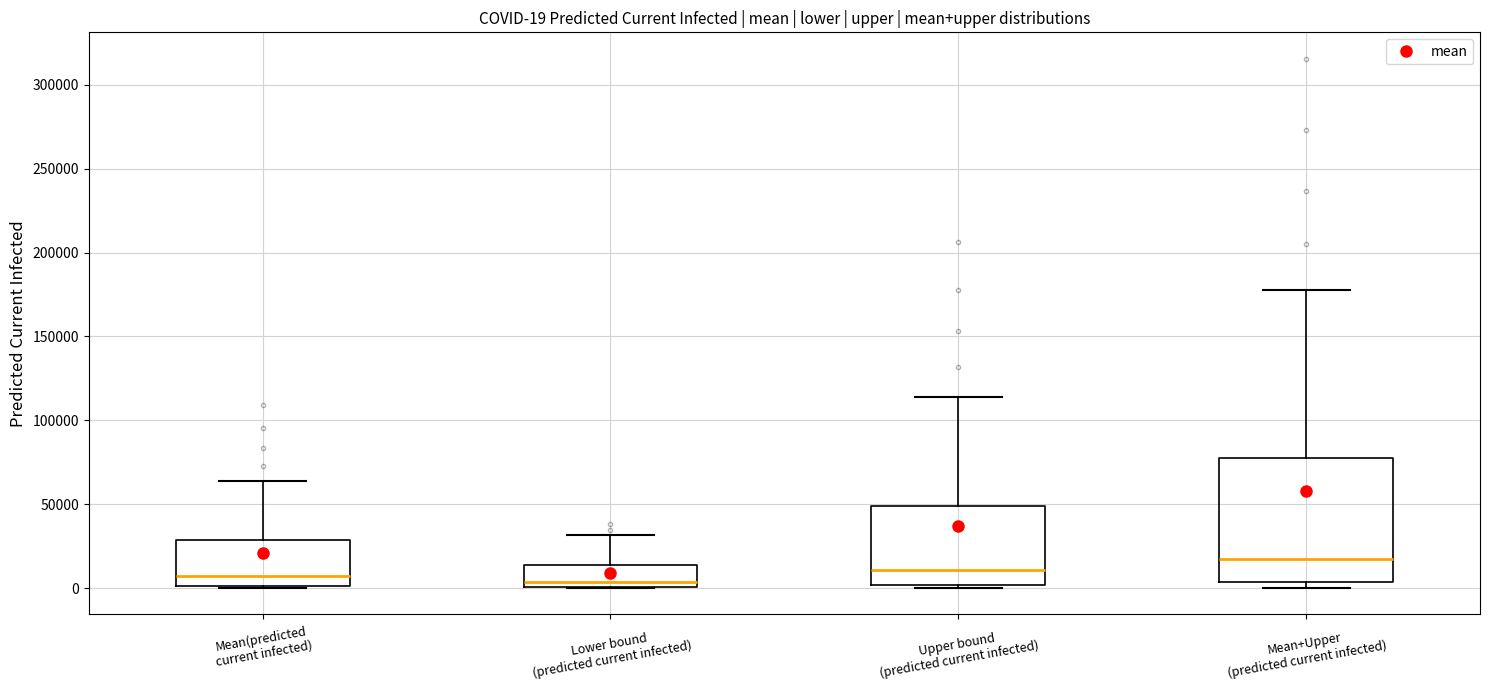

Comparing the boxes themselves (not the whiskers), which one is the tallest?

Mean+Upper (predicted current infected)